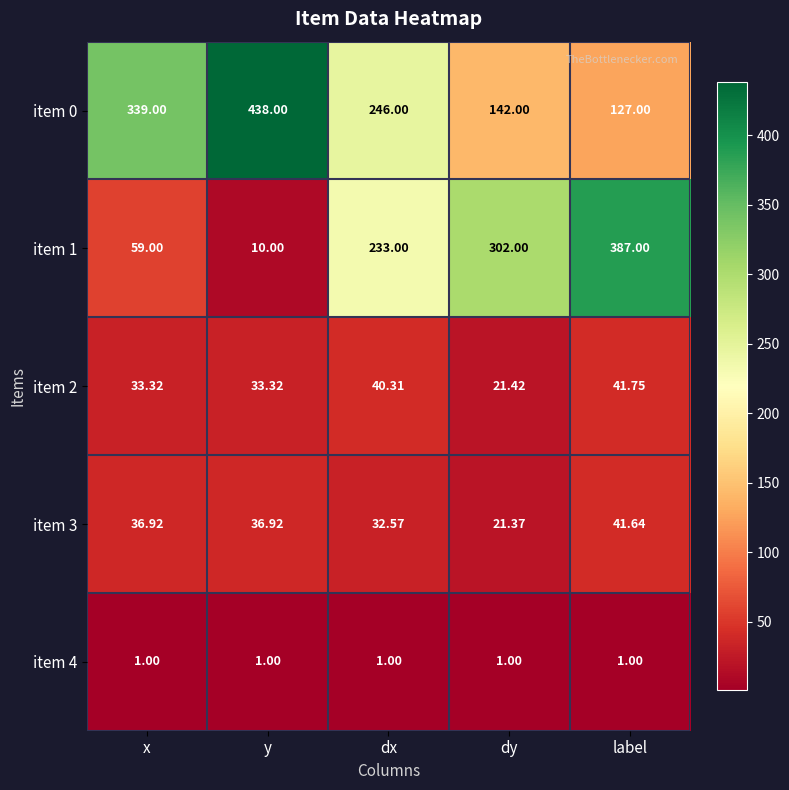

At which category does the chart reach its peak across all series?

y